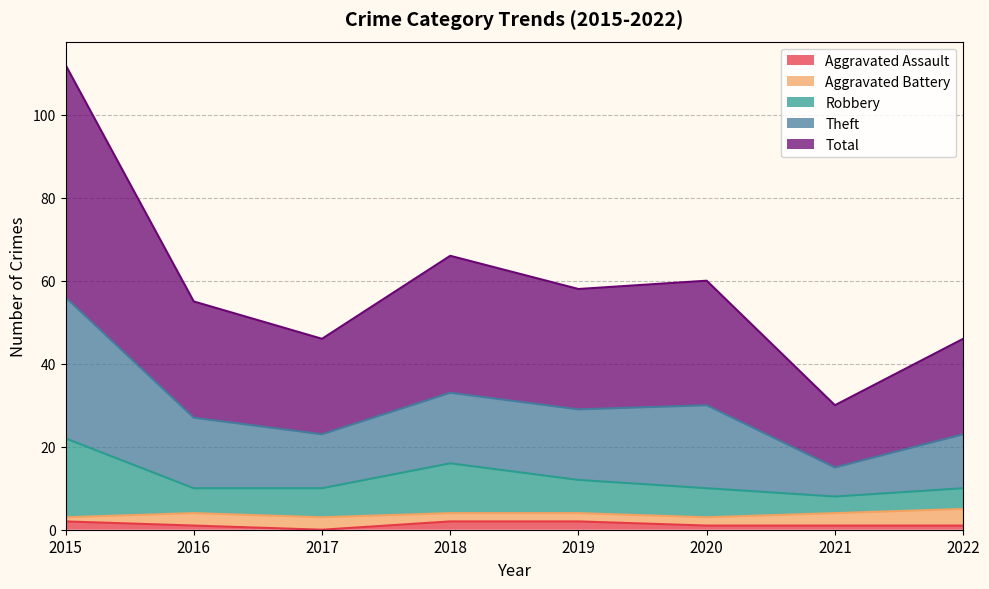

The value of Robbery at 2018 is 9. True or false?

False